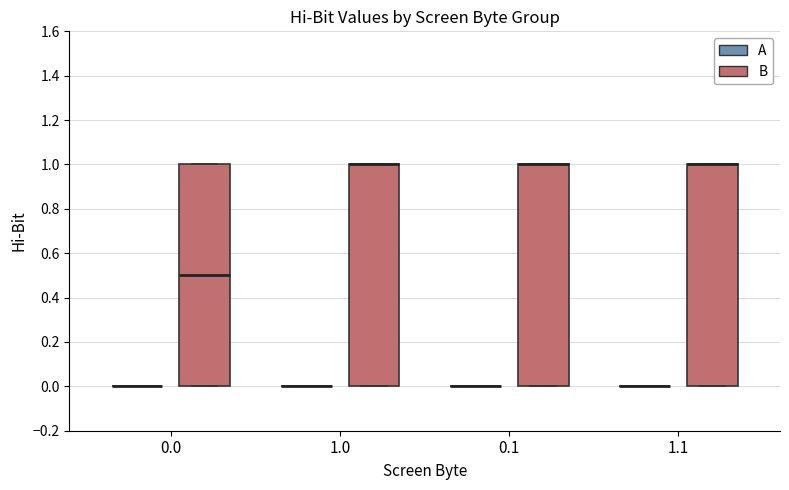

Reading left to right, transcribe this box plot: for each box, give where its median line is, the range the box spans, and where its two whiskers end, as read against the y-axis. The values are not printed on the chart, so give them approximately, as read against the axis.

0.0 (A): box collapsed to a line at 0.0, whiskers 0.0 to 0.0
0.0 (B): median 0.5, box 0.0 to 1.0, whiskers 0.0 to 1.0
1.0 (A): box collapsed to a line at 0.0, whiskers 0.0 to 0.0
1.0 (B): median 1.0 (drawn on the box's upper edge), box 0.0 to 1.0, whiskers 0.0 to 1.0
0.1 (A): box collapsed to a line at 0.0, whiskers 0.0 to 0.0
0.1 (B): median 1.0 (drawn on the box's upper edge), box 0.0 to 1.0, whiskers 0.0 to 1.0
1.1 (A): box collapsed to a line at 0.0, whiskers 0.0 to 0.0
1.1 (B): median 1.0 (drawn on the box's upper edge), box 0.0 to 1.0, whiskers 0.0 to 1.0